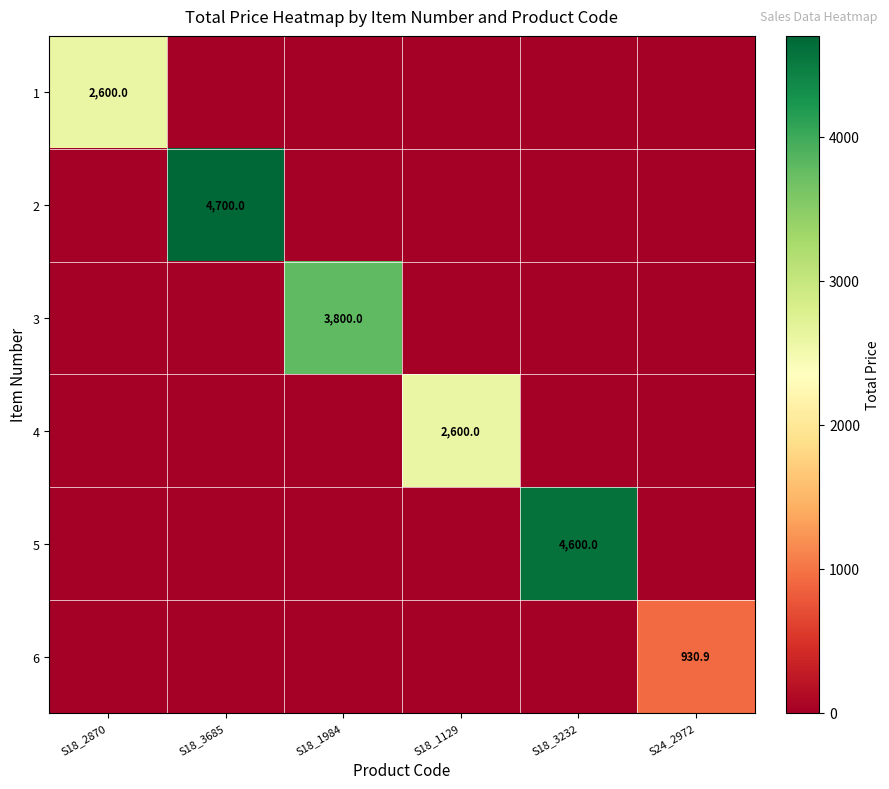

What is the sum of all 4 values?

2600.0